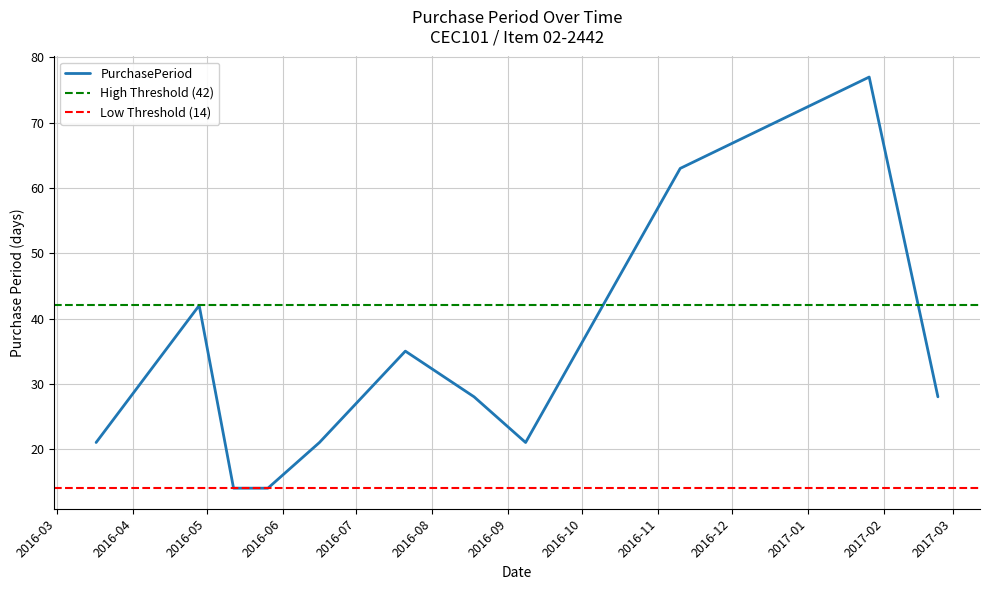

Reading right to left, extract all data points from this chart.

2017-02-23=28	2017-01-26=77	2016-11-10=63	2016-09-08=21	2016-08-18=28	2016-07-21=35	2016-06-16=21	2016-05-26=14	2016-05-12=14	2016-04-28=42	2016-03-17=21